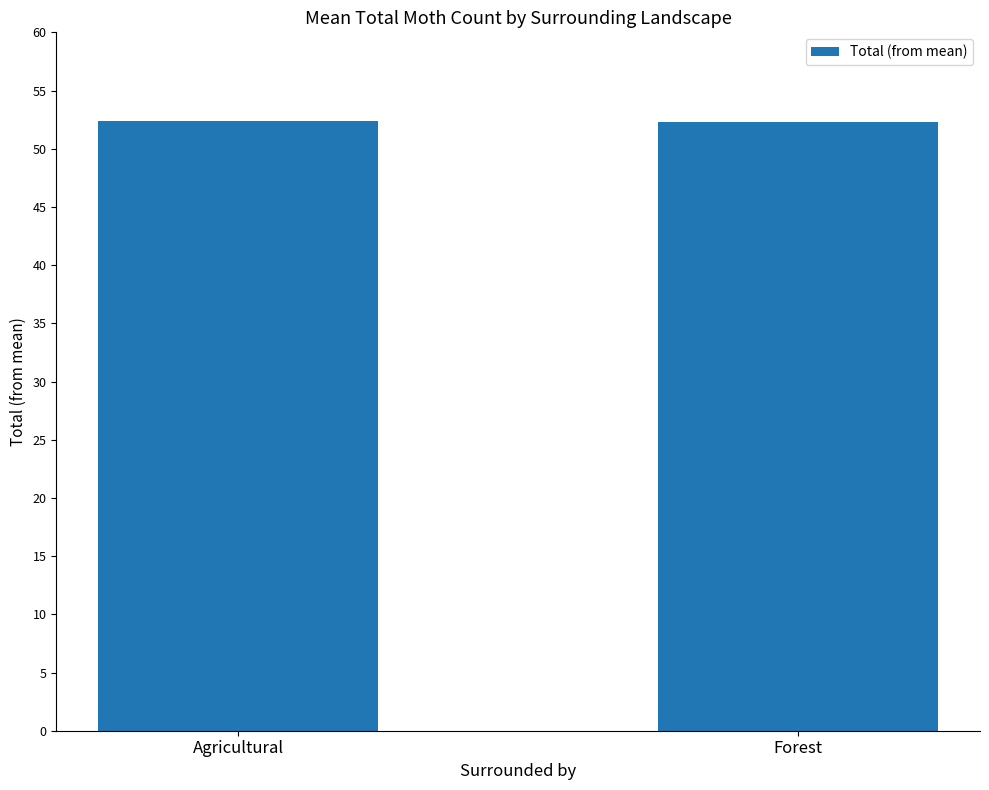

What is the label of the 2nd bar from the left?

Forest